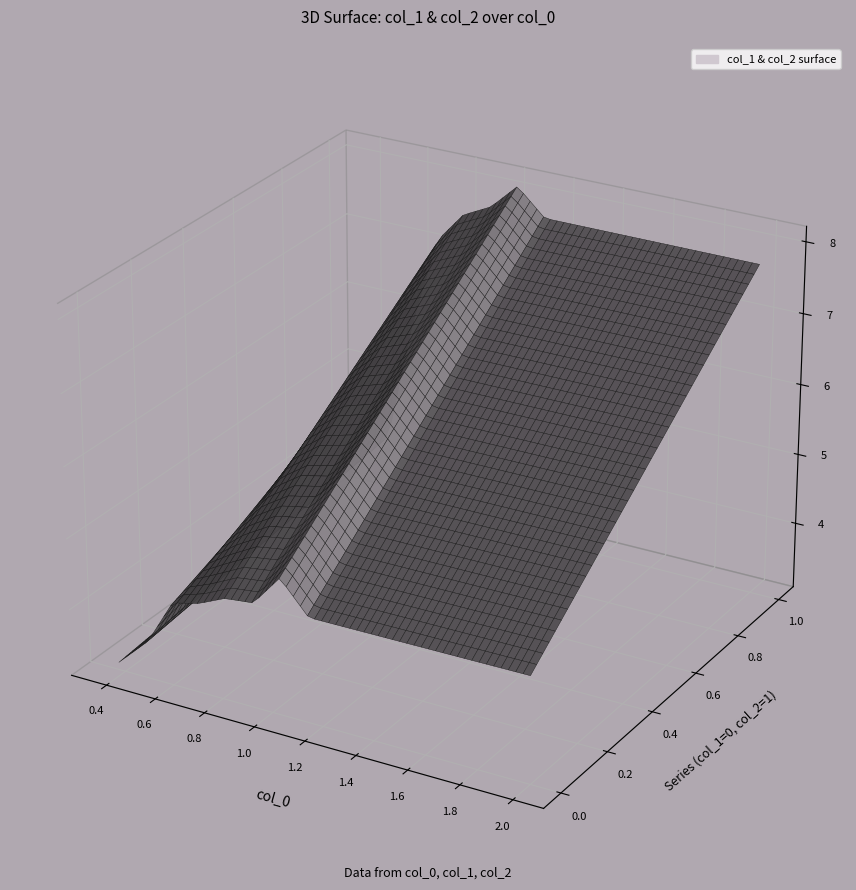

True or false: col_0 has a value of 0.5 at 8.

False